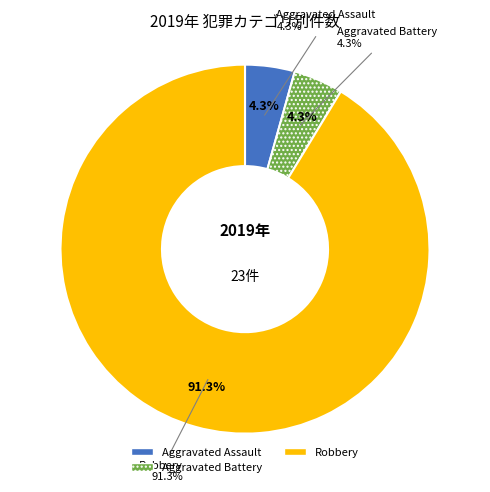

Combined, do Robbery and Aggravated Battery account for over 50%?

Yes